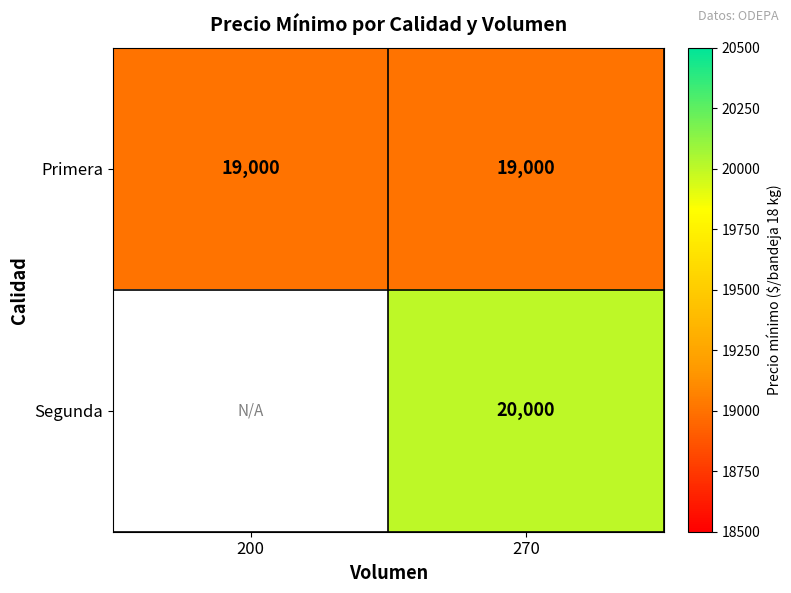

At 270, list the series in order from smallest to largest.

Primera, Segunda